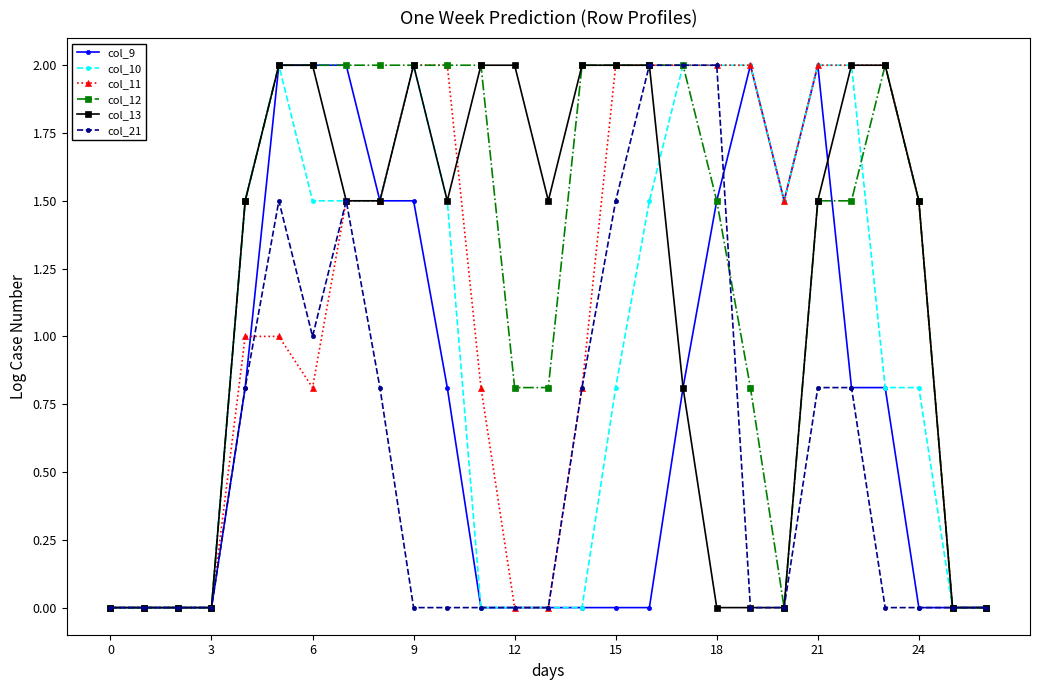

True or false: col_10 has more than 1 interior local peaks.

True